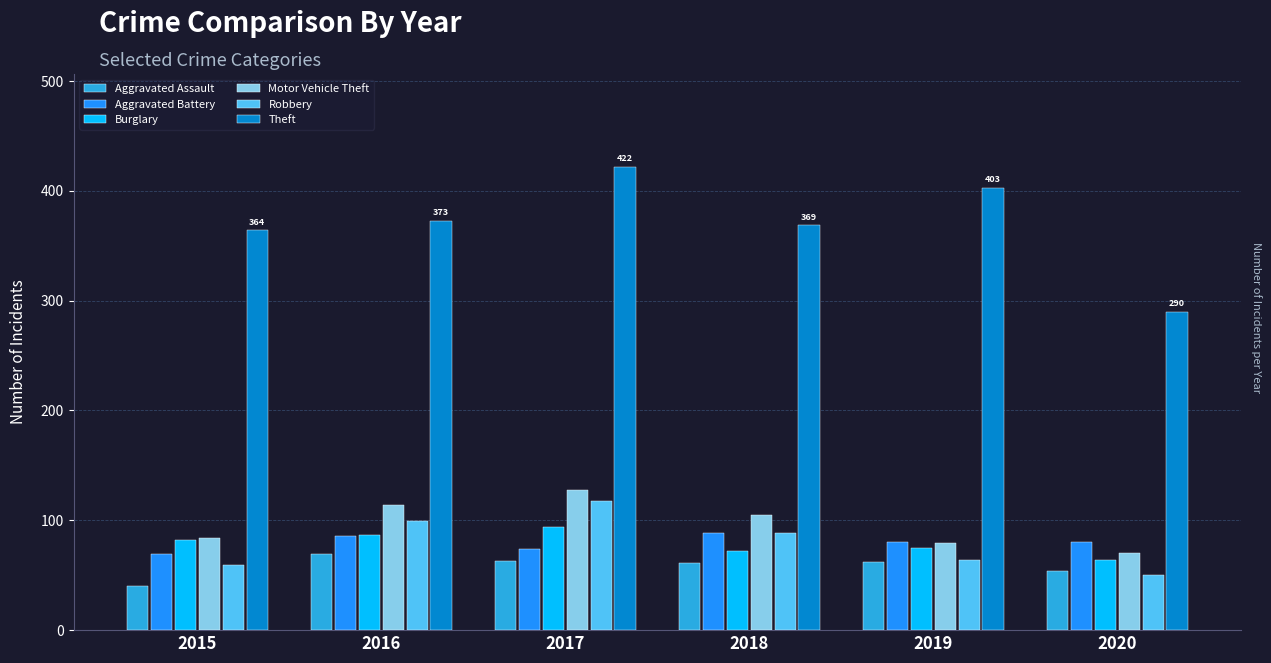

Are the bars grouped side by side (vs. stacked)?

Yes